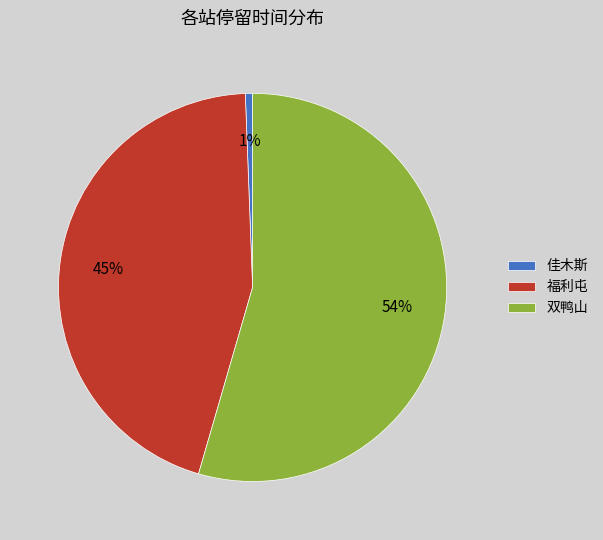

To the nearest percent, what is the difference between the 福利屯 and 佳木斯 slice percentages?

44%